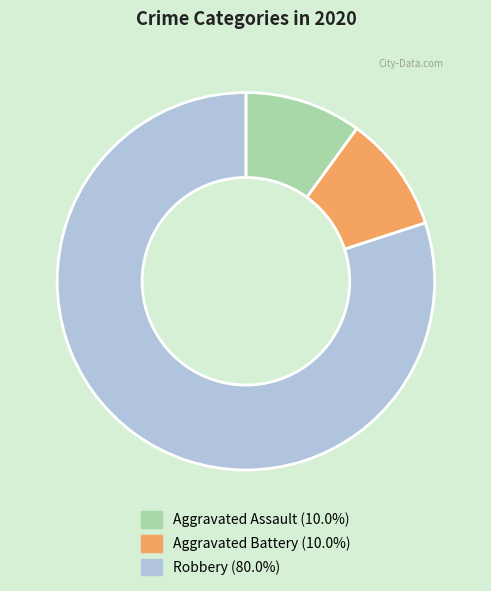

Is there a majority slice in this chart?

Yes